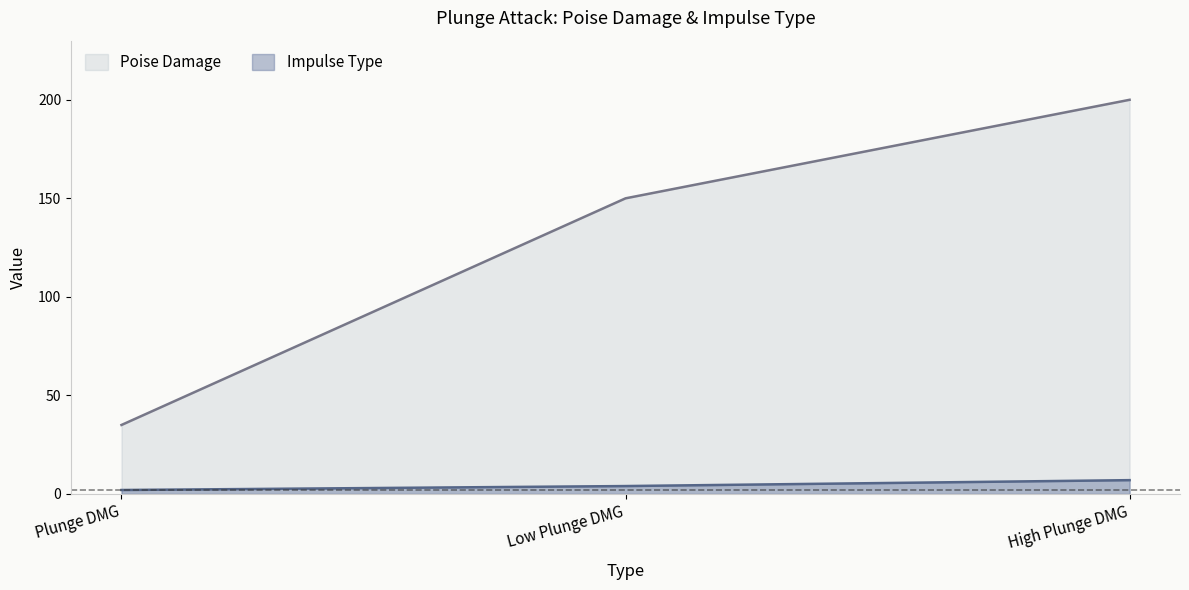

What is the label of the 3rd point from the right?

Plunge DMG